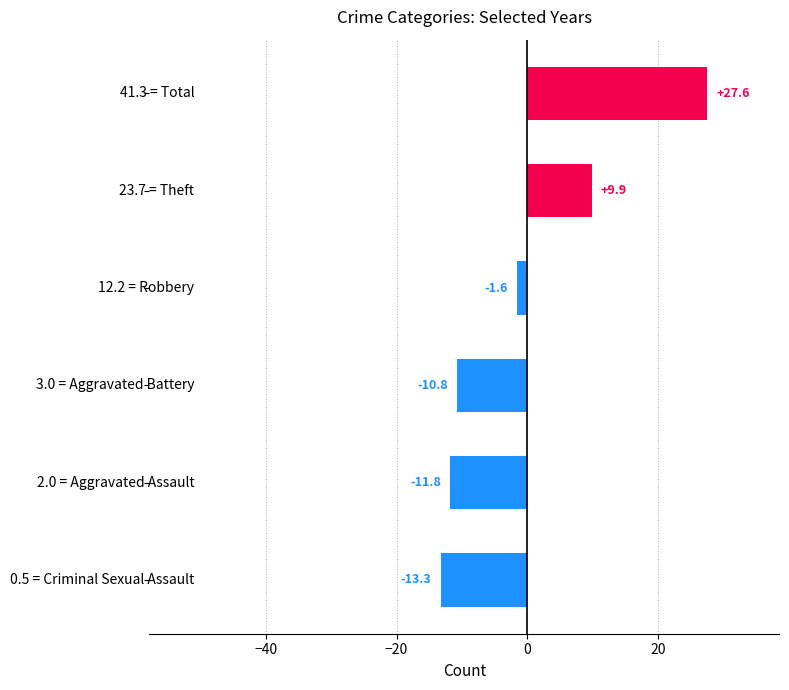

What is the difference between the second highest and minimum values?

23.2